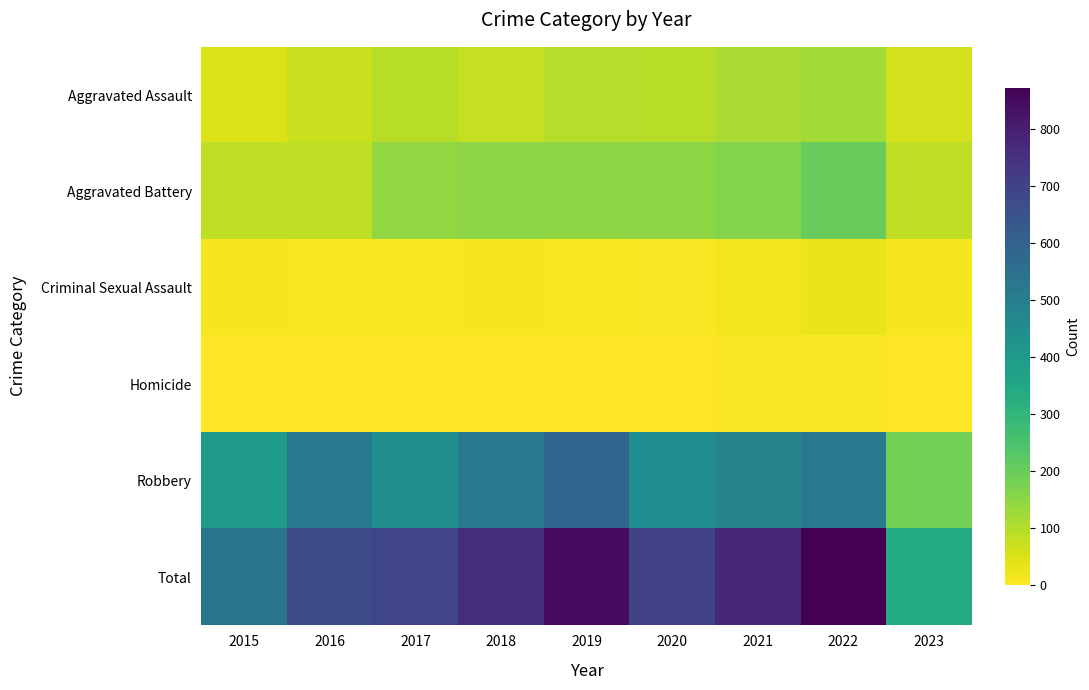

At how many categories does at least one series exceed 421?

8